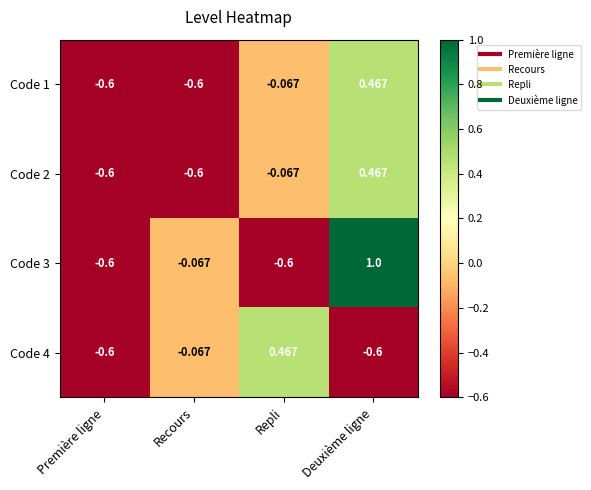

Is the value of Code 3 at Repli greater than the value of Code 4 at Repli?

No